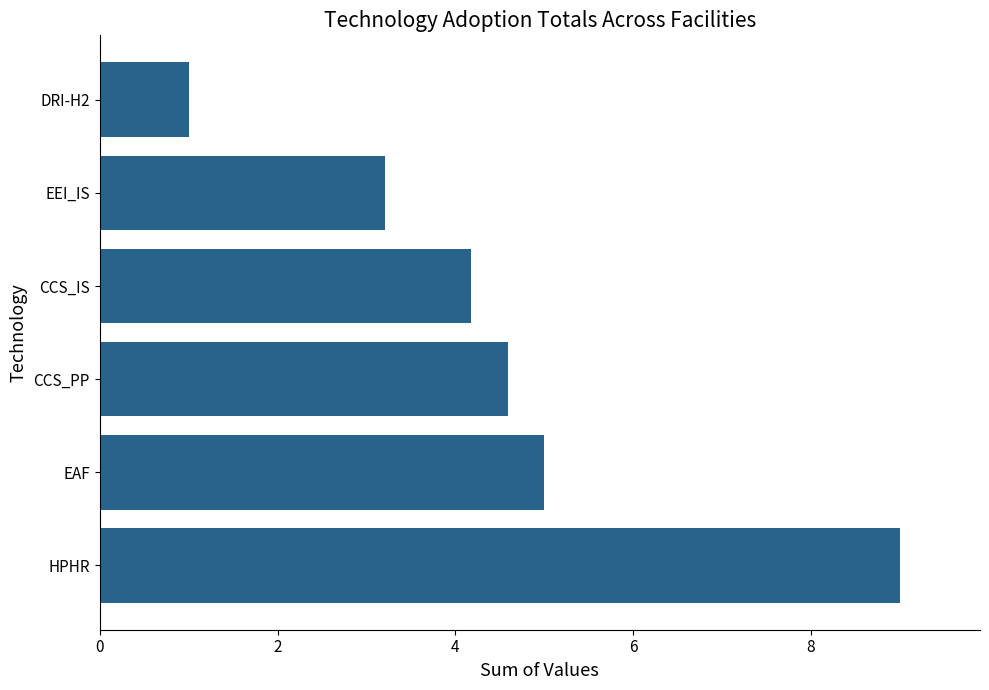

List the labels in order of value, largest first.

HPHR, EAF, CCS_PP, CCS_IS, EEI_IS, DRI-H2